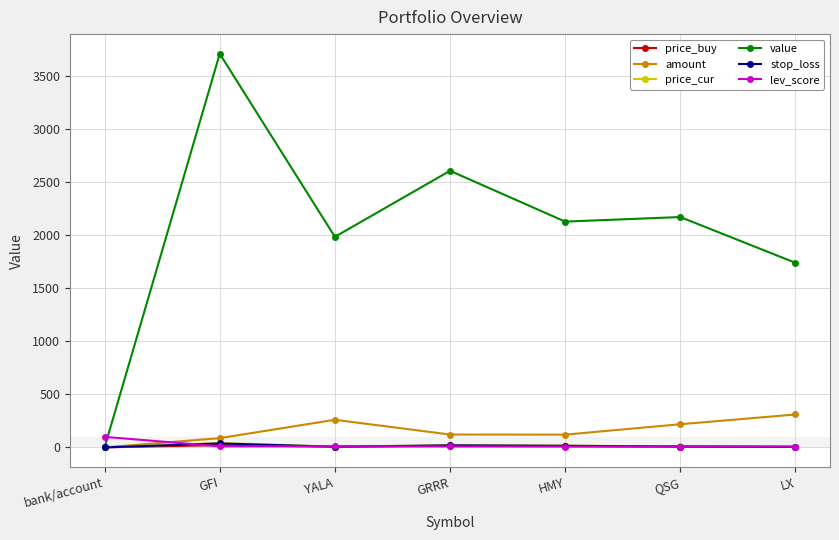

How many values in the value series exceed 2128?

4